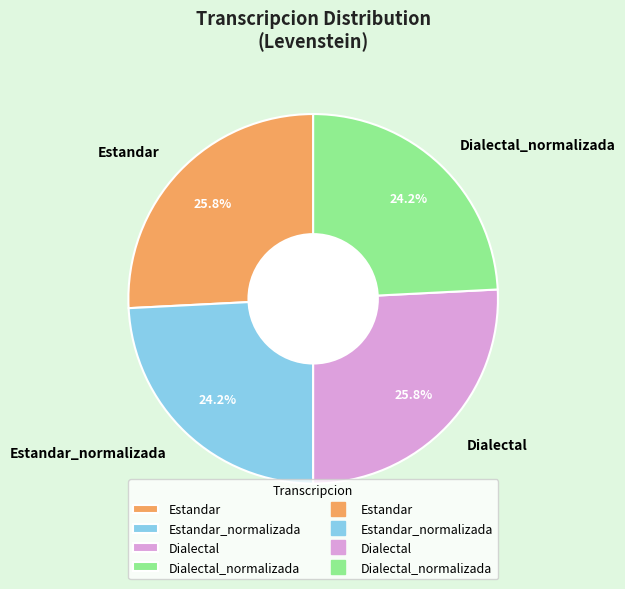

Count the number of slices in the pie.

4